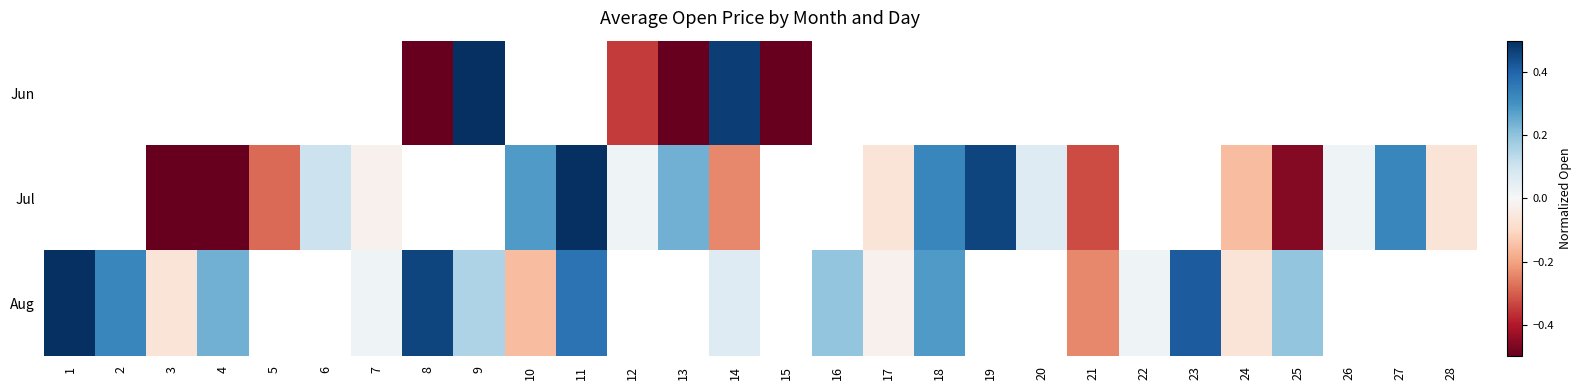

How many values in the Aug series are below 0?

5